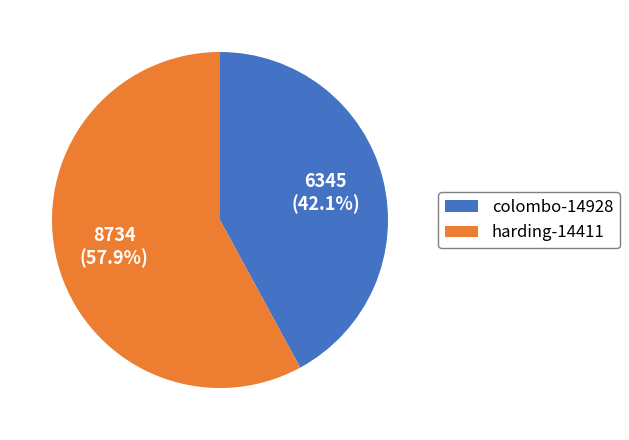

Which category has the smallest portion of the pie?

colombo-14928